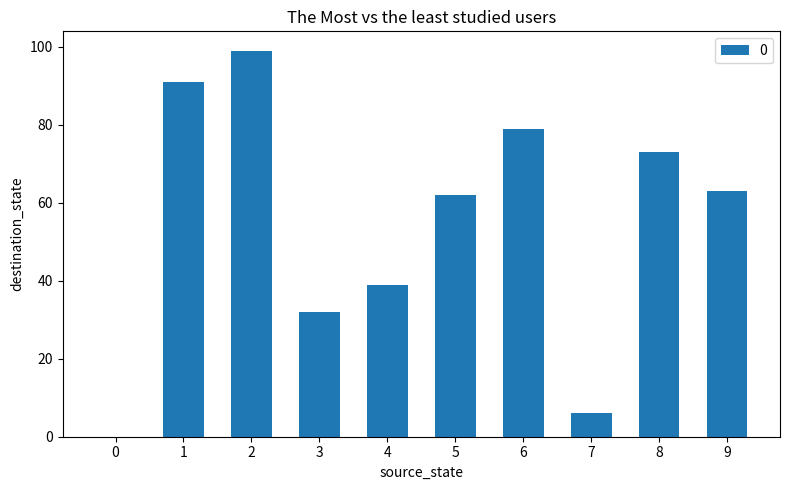

What is the change in value from 2 to 6?

-20